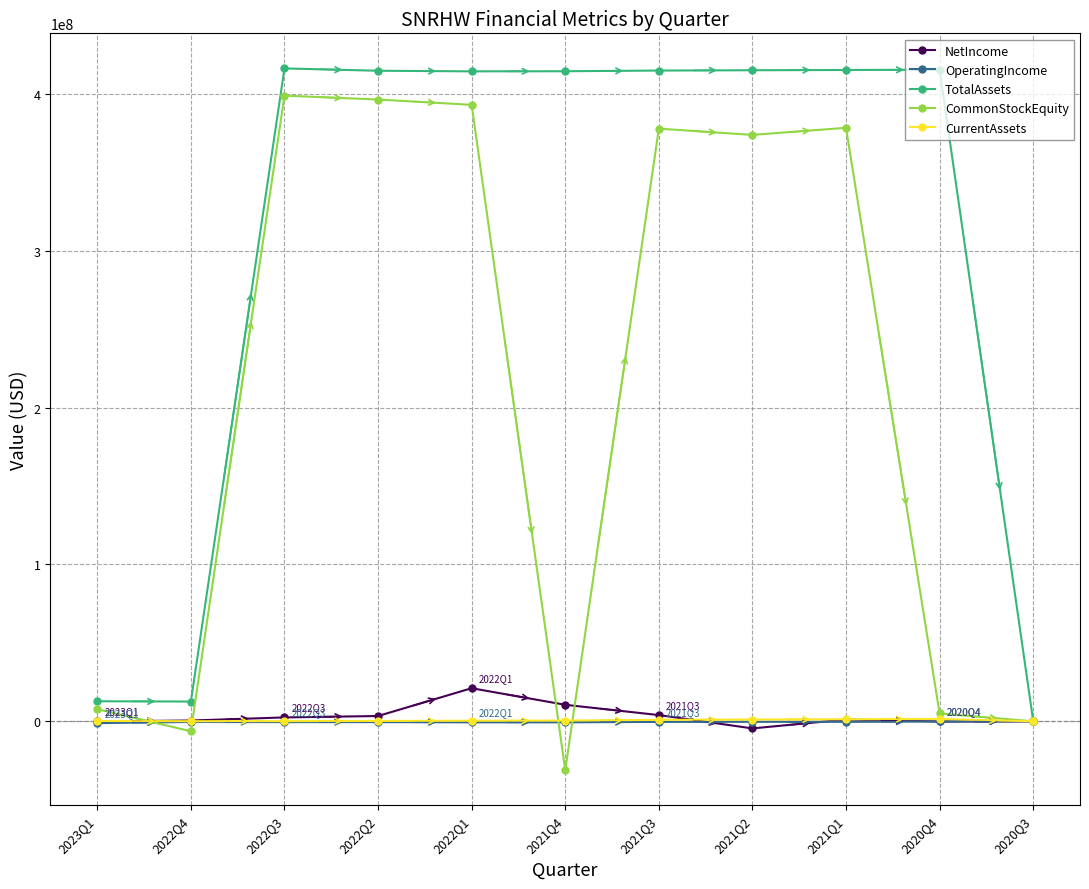

Between 2023Q1 and 2021Q1, which series saw the biggest shift?

TotalAssets